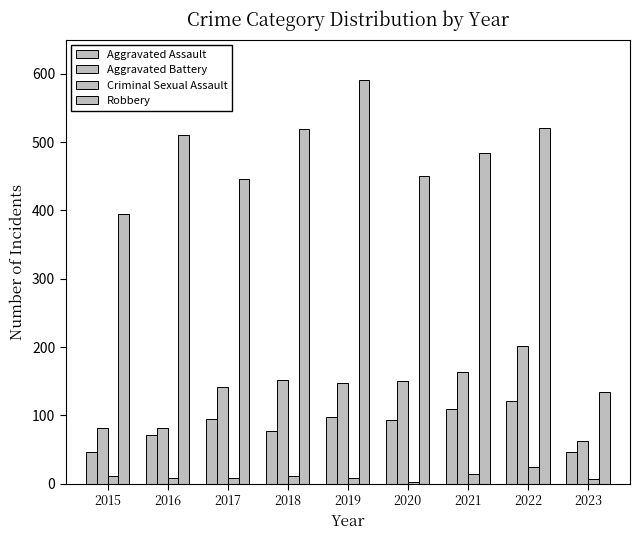

What is the difference between the maximum and second lowest values in the Robbery series?

196